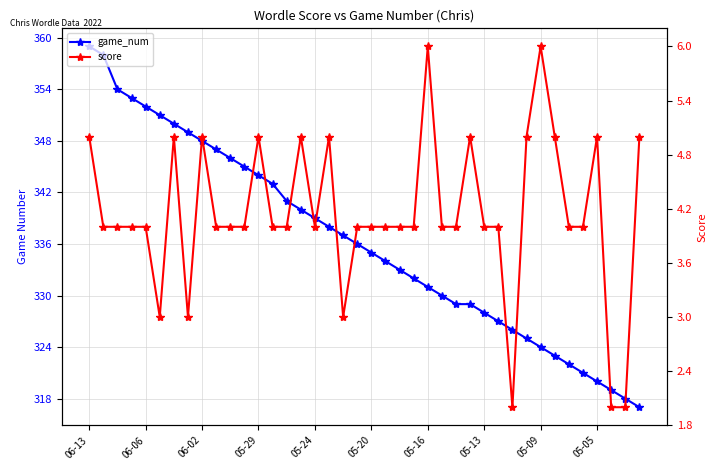

What is the average value of the score series?

4